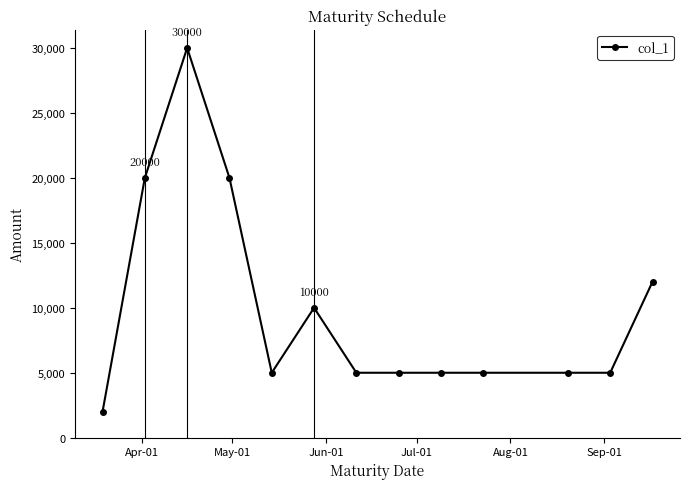

What is the sum of all values?

129000